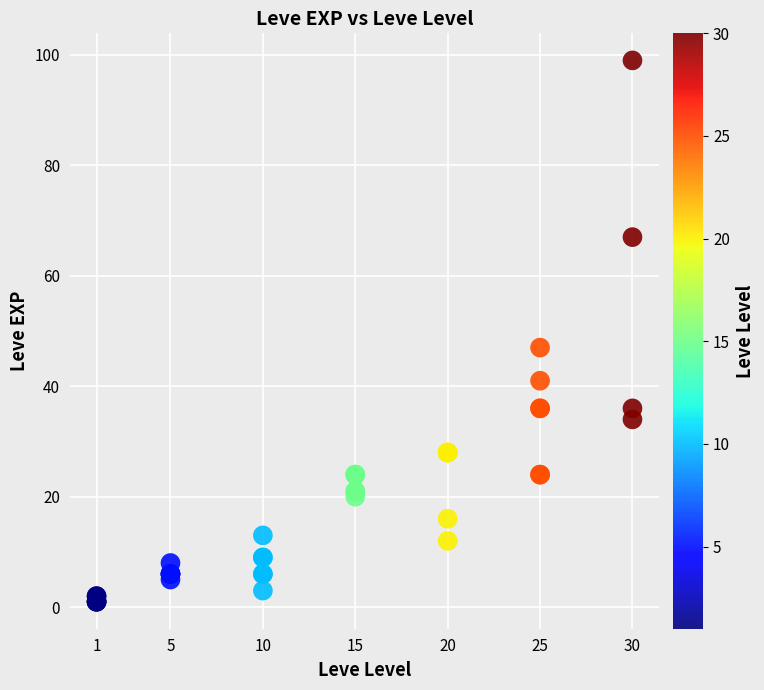

What Y value in the scatter plot is closest to 50?

47